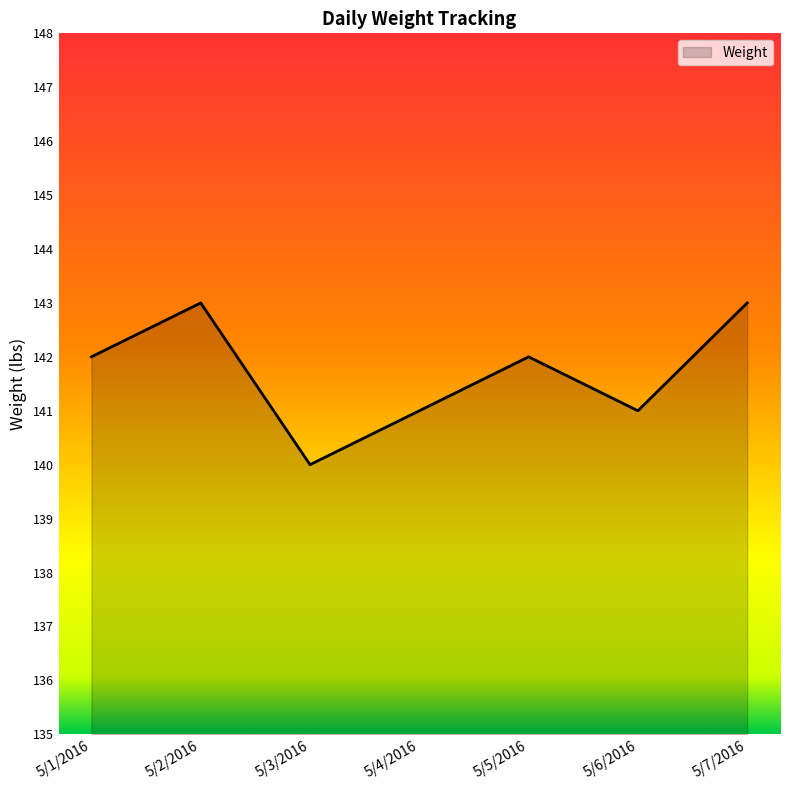

What position from the right is 5/6/2016?

2